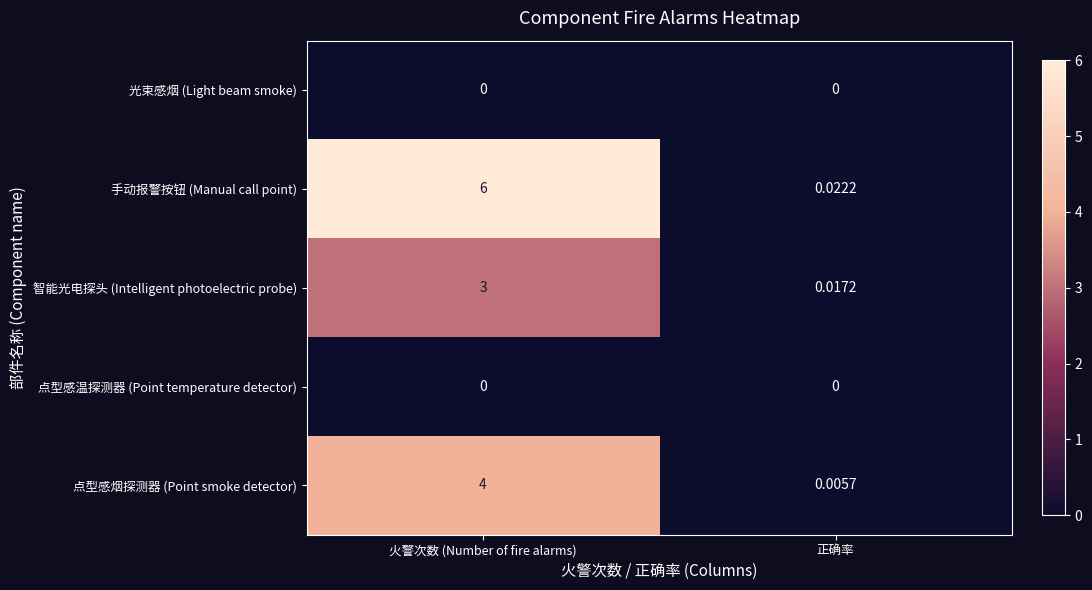

Which category has the lowest value in the 点型感烟探测器 (Point smoke detector) series?

正确率